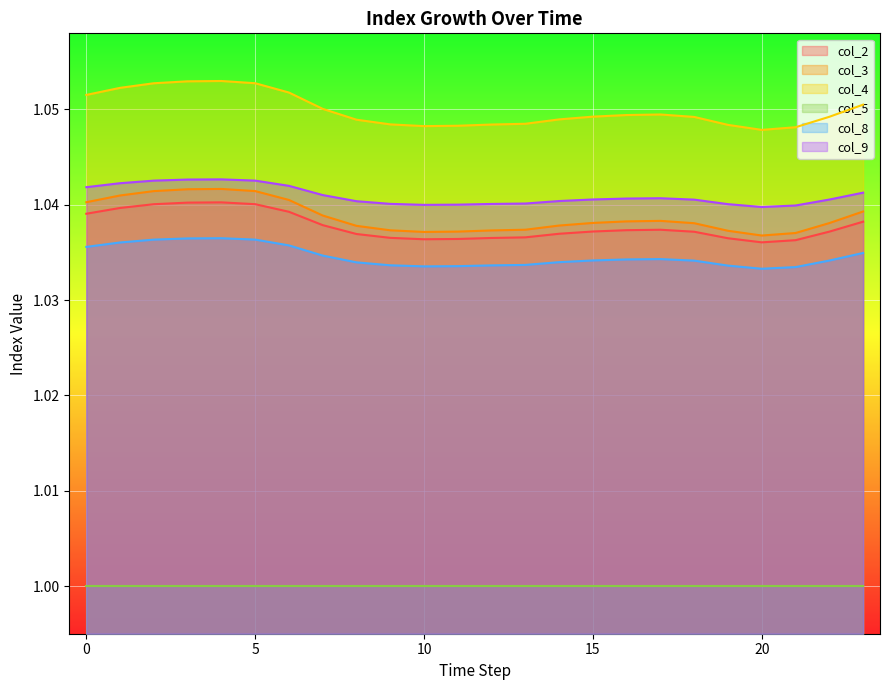

True or false: col_9 and col_2 cross at least once.

False